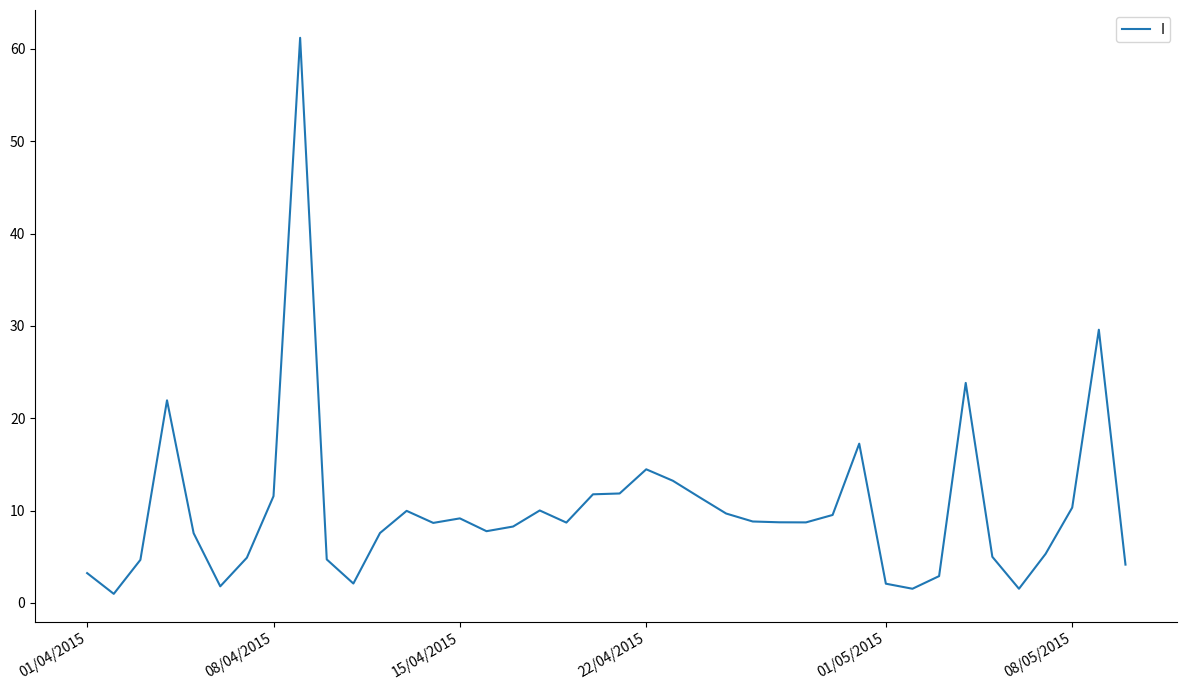

What is the difference between the maximum and minimum values?

60.2